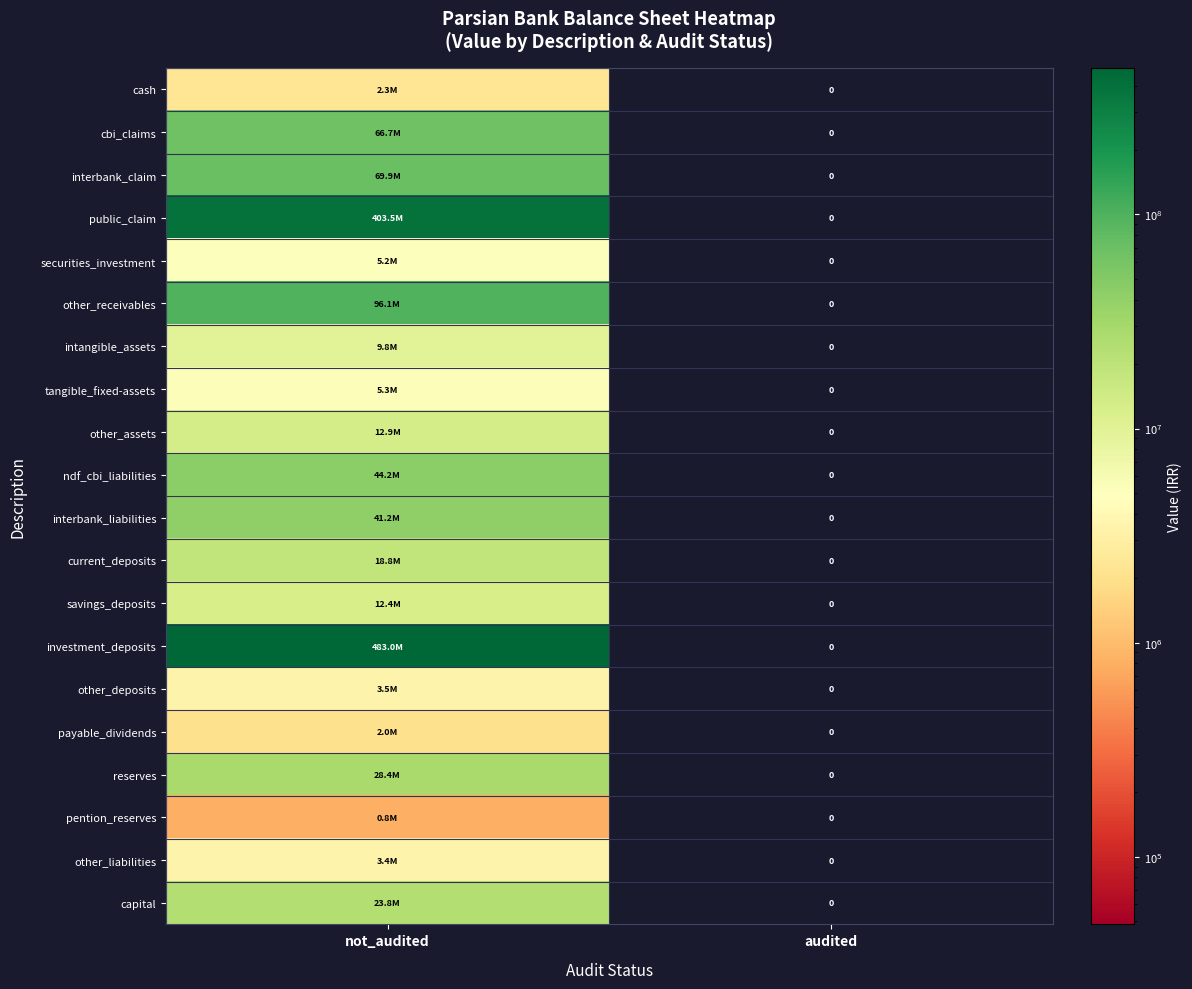

What is the average value of the other_receivables series?

48067468